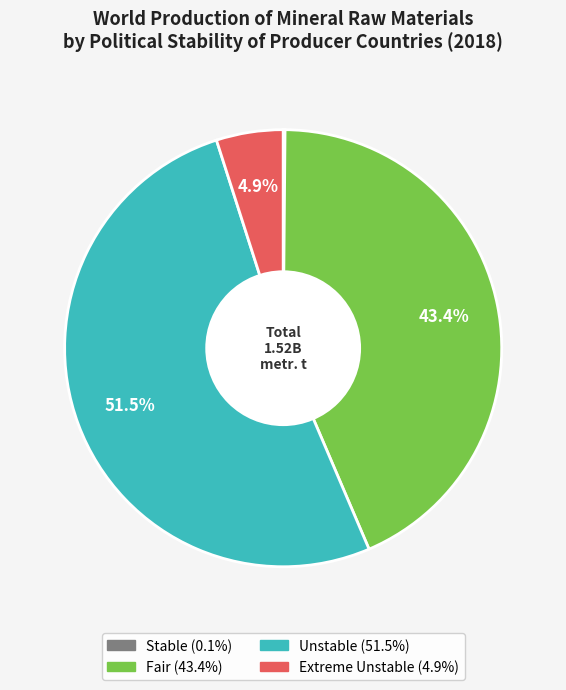

Does Extreme Unstable represent more than half of the total?

No